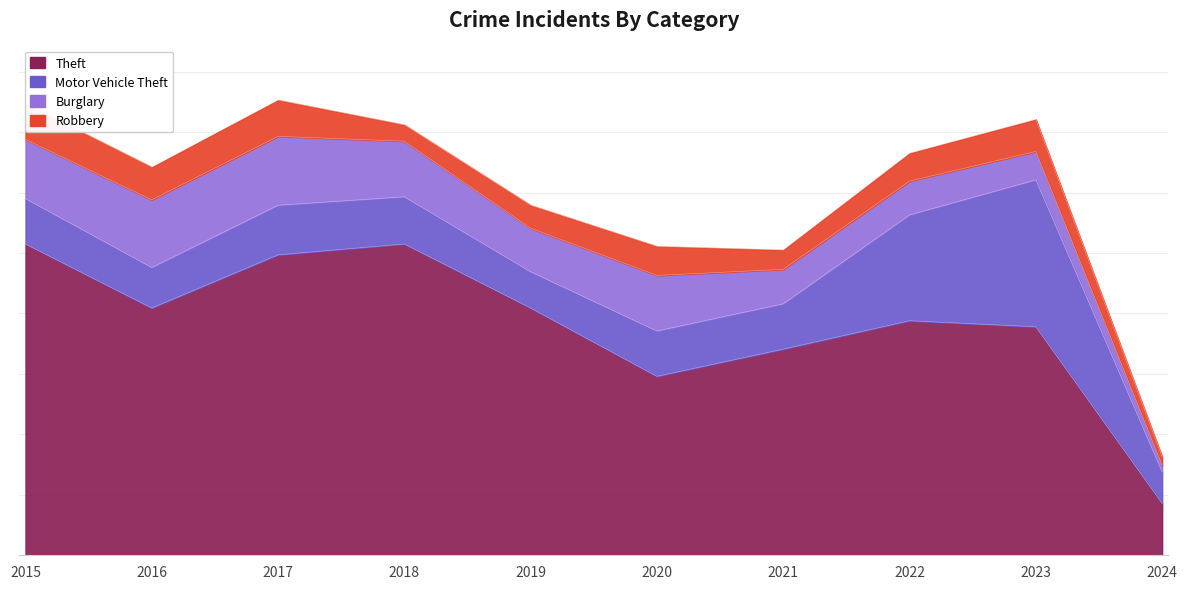

At 2018, list the series in order from largest to smallest.

Theft, Burglary, Motor Vehicle Theft, Robbery